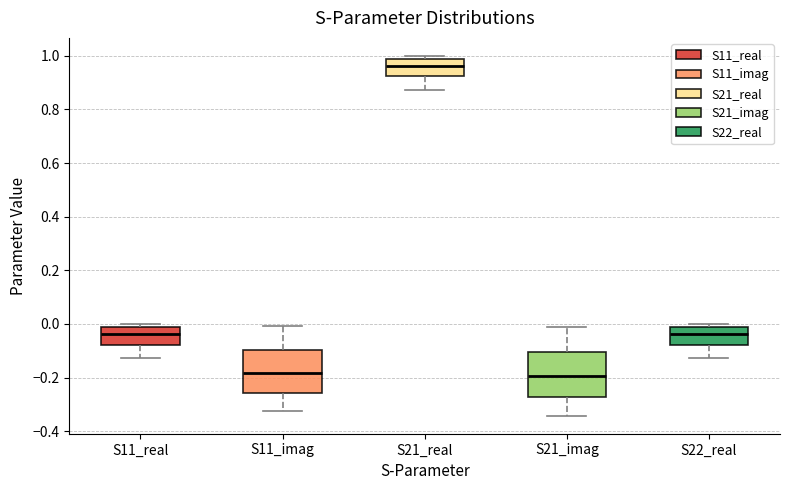

Reading left to right, read every box against the y-axis: the position of its median line, the range the box covers, and the ends of its whiskers. The values are not printed on the chart, so give them approximately, as read against the axis.

S11_real: median -0.04, box -0.08 to -0.02, whiskers -0.12 to 0.00
S11_imag: median -0.18, box -0.26 to -0.10, whiskers -0.32 to 0.00
S21_real: median 0.96, box 0.92 to 0.98, whiskers 0.88 to 1.00
S21_imag: median -0.20, box -0.28 to -0.10, whiskers -0.34 to 0.00
S22_real: median -0.04, box -0.08 to -0.02, whiskers -0.12 to 0.00